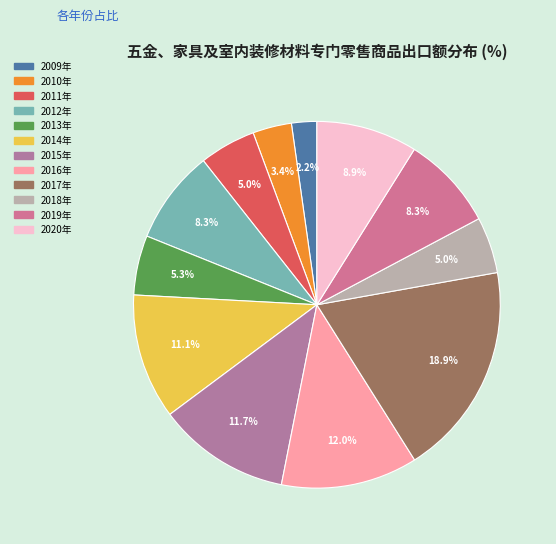

Between 2020年 and 2011年, which is larger?

2020年